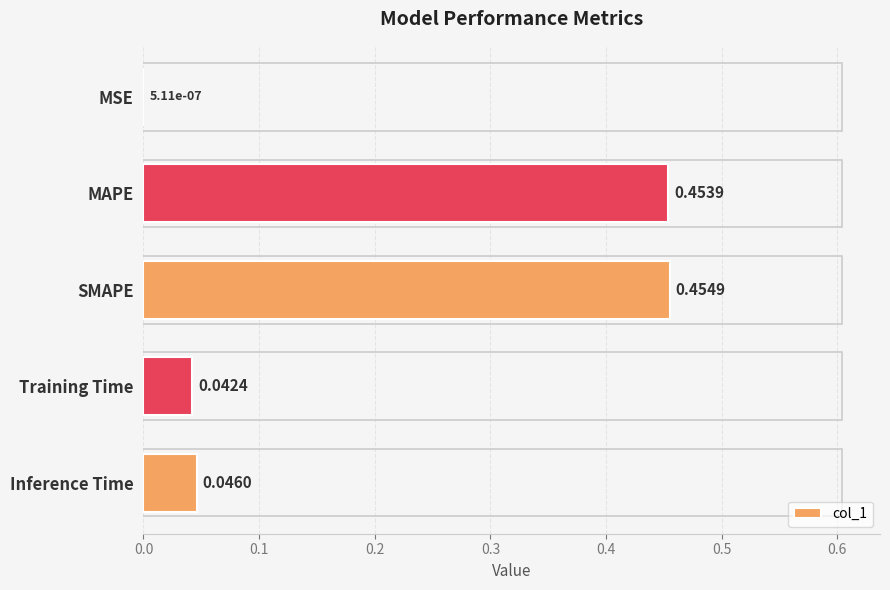

How many series are shown in this chart?

1